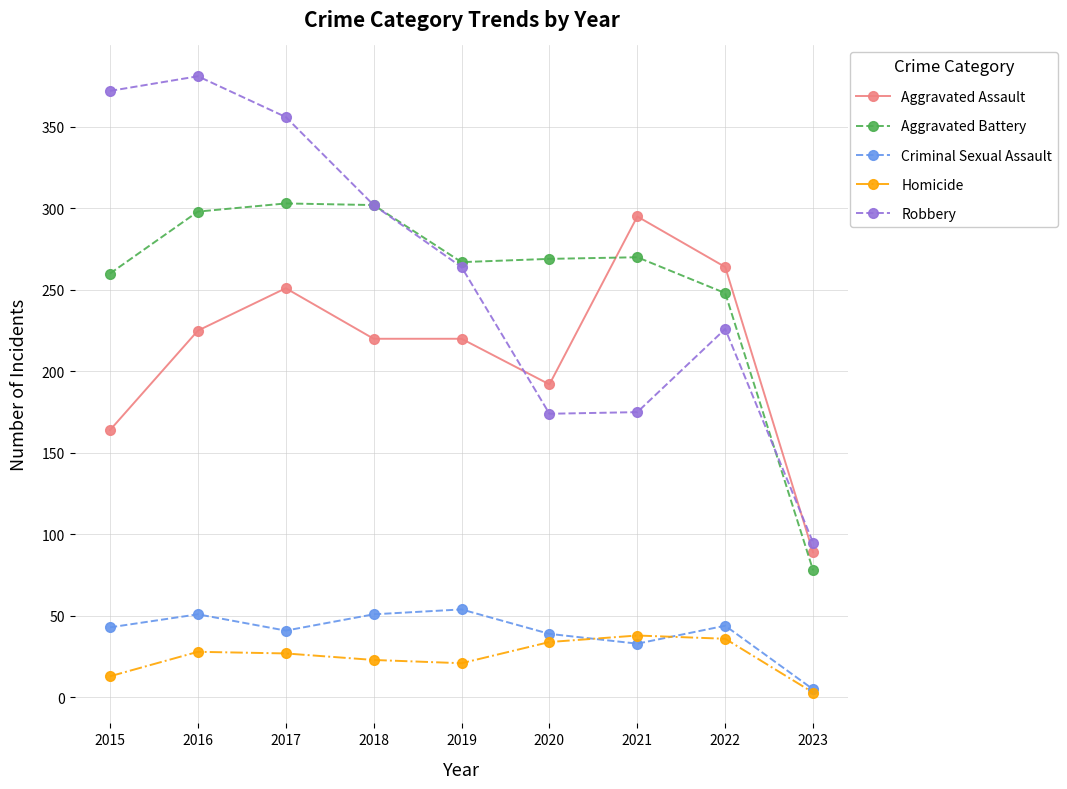

What is the value of the Aggravated Battery point at the 8th from the left?

248